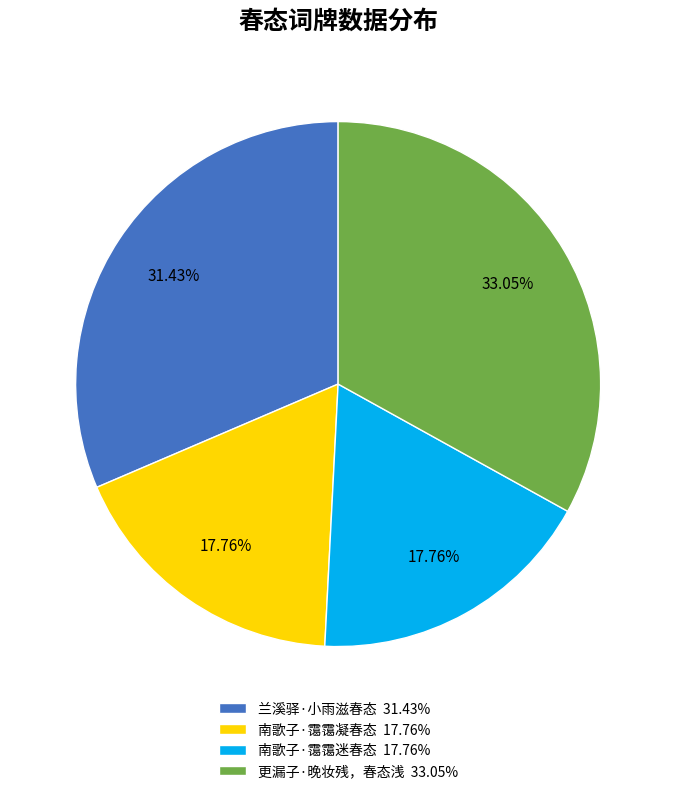

What percentage is the 更漏子·晚妆残，春态浅 slice, to the nearest percent?

33%